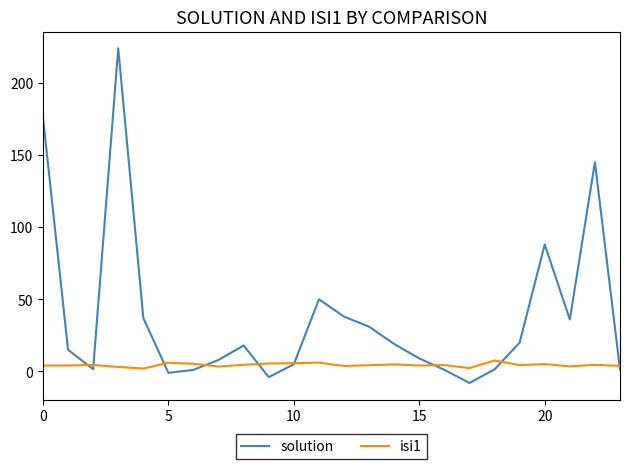

True or false: isi1 and solution intersect in this chart.

True